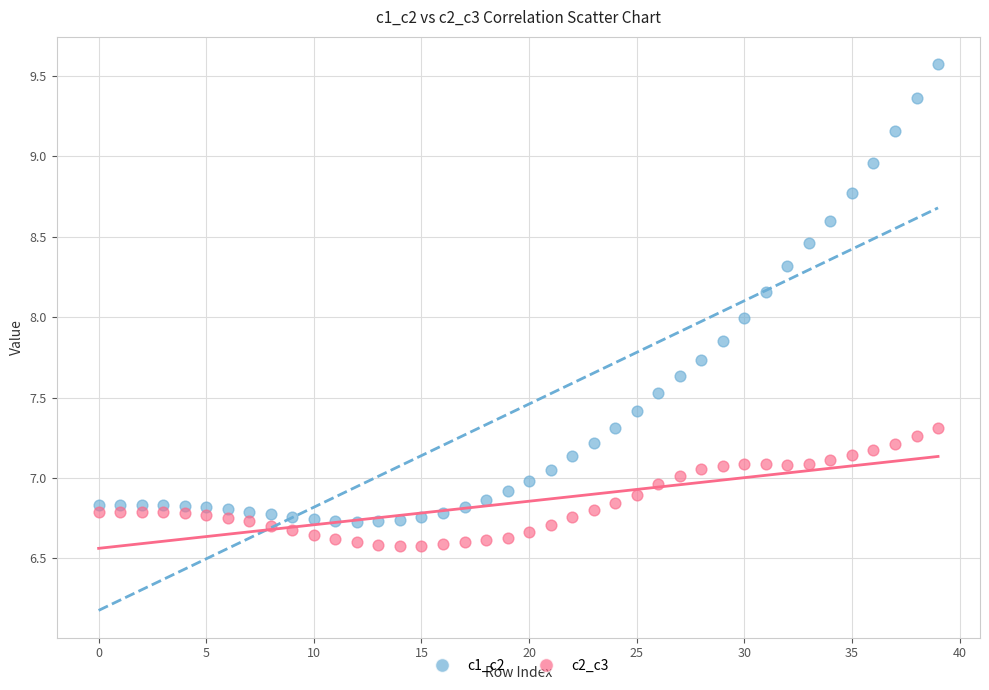

Which series reaches the maximum Y coordinate?

c1_c2